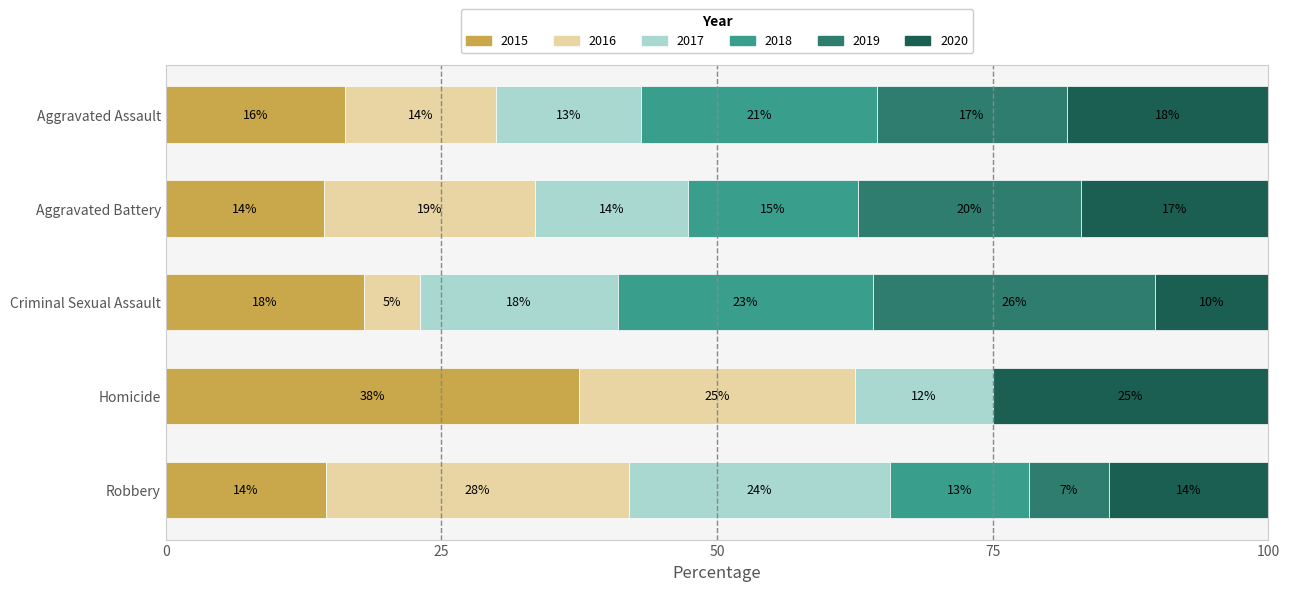

What position from the left is Aggravated Assault?

1